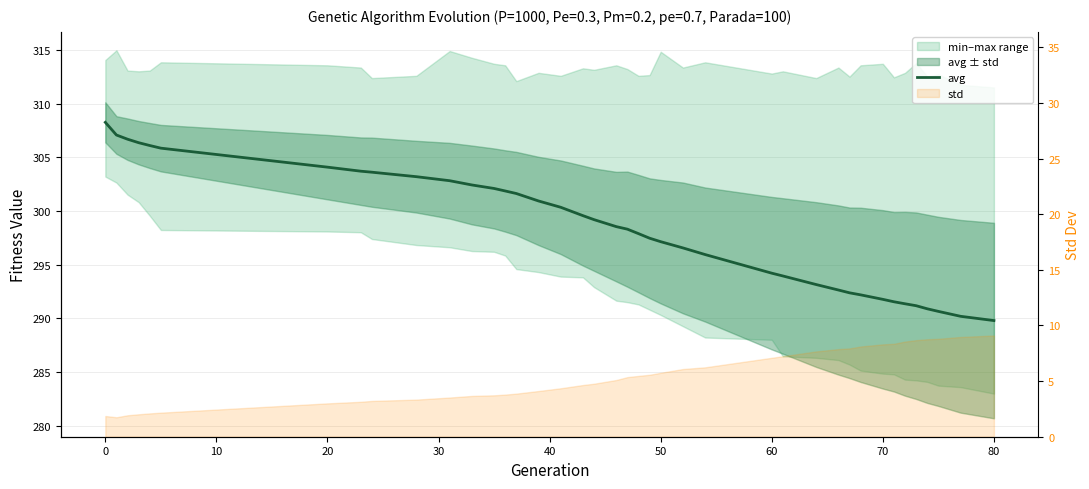

Does the chart display data point markers on the line(s)?

No